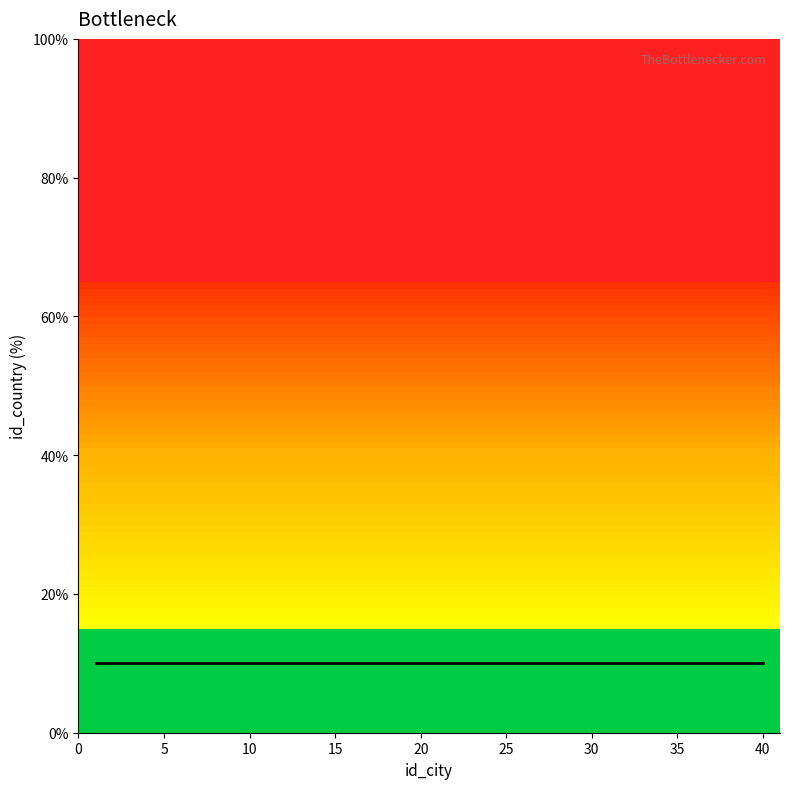

Between 13 and 34, which is larger?

13